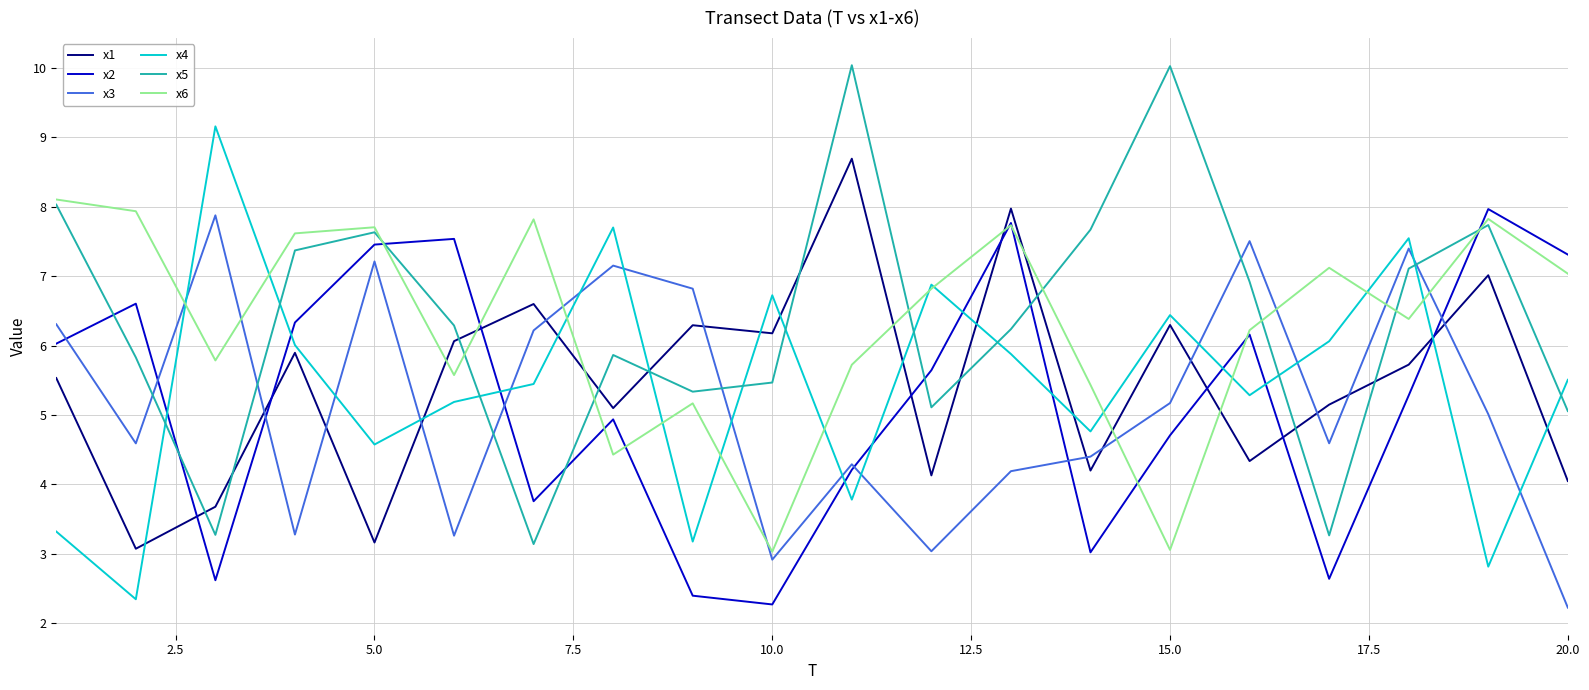

What is the sum of all x5 values?

127.4